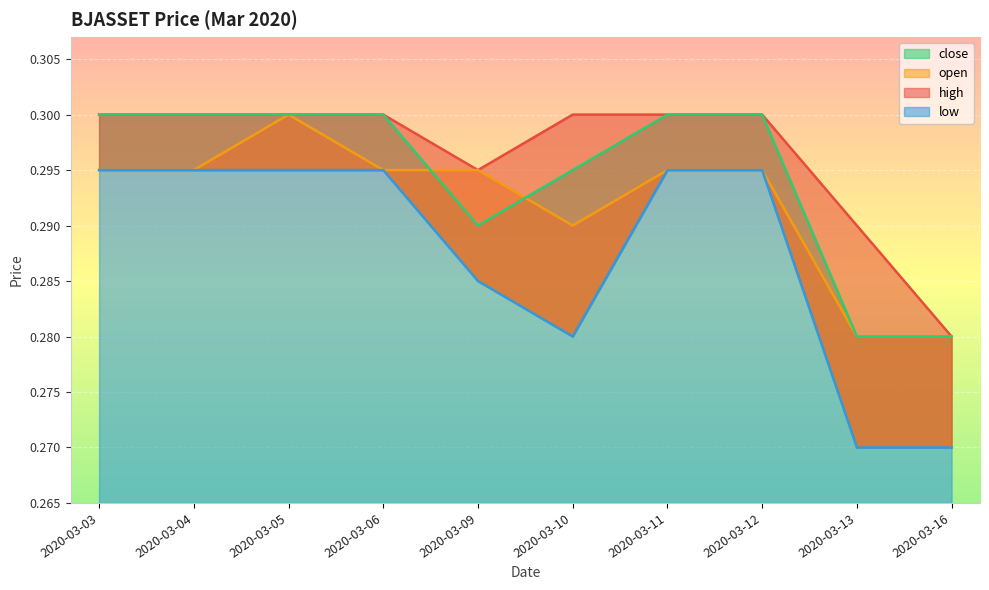

Is it true that high equals 0.3 at 2020-03-05?

True